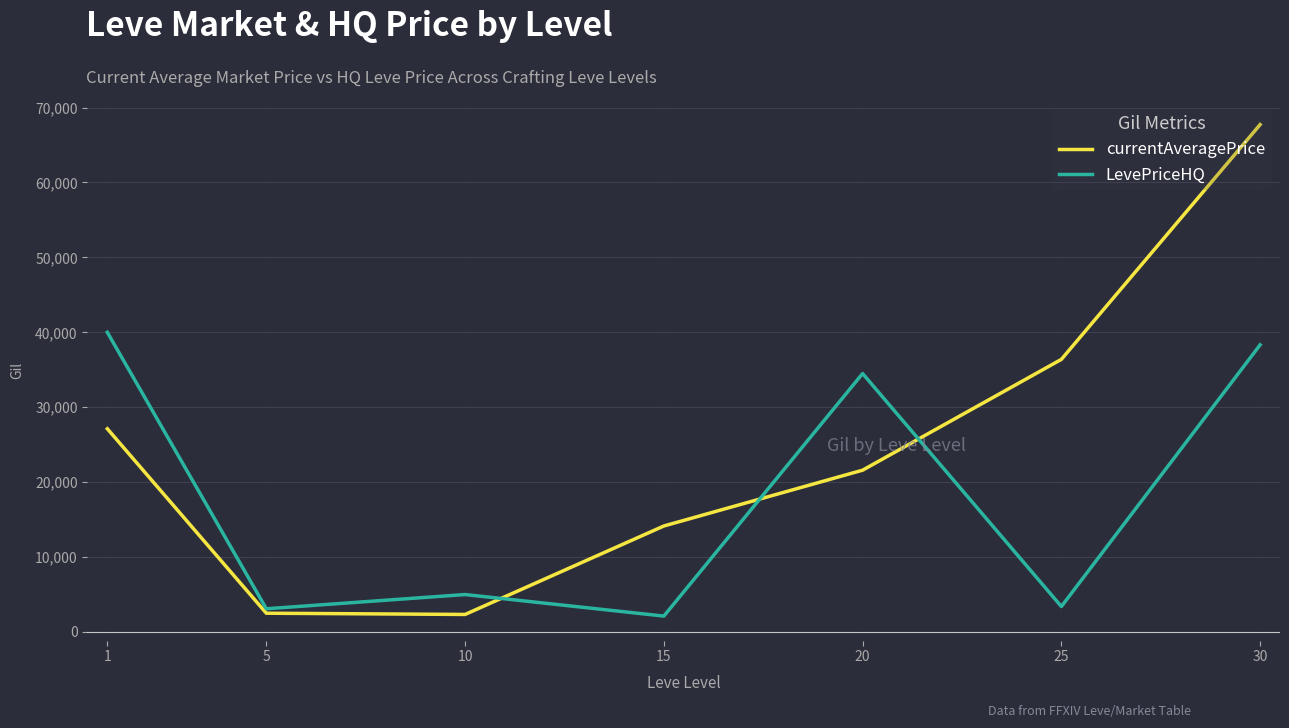

How many intersections are there between LevePriceHQ and currentAveragePrice?

3